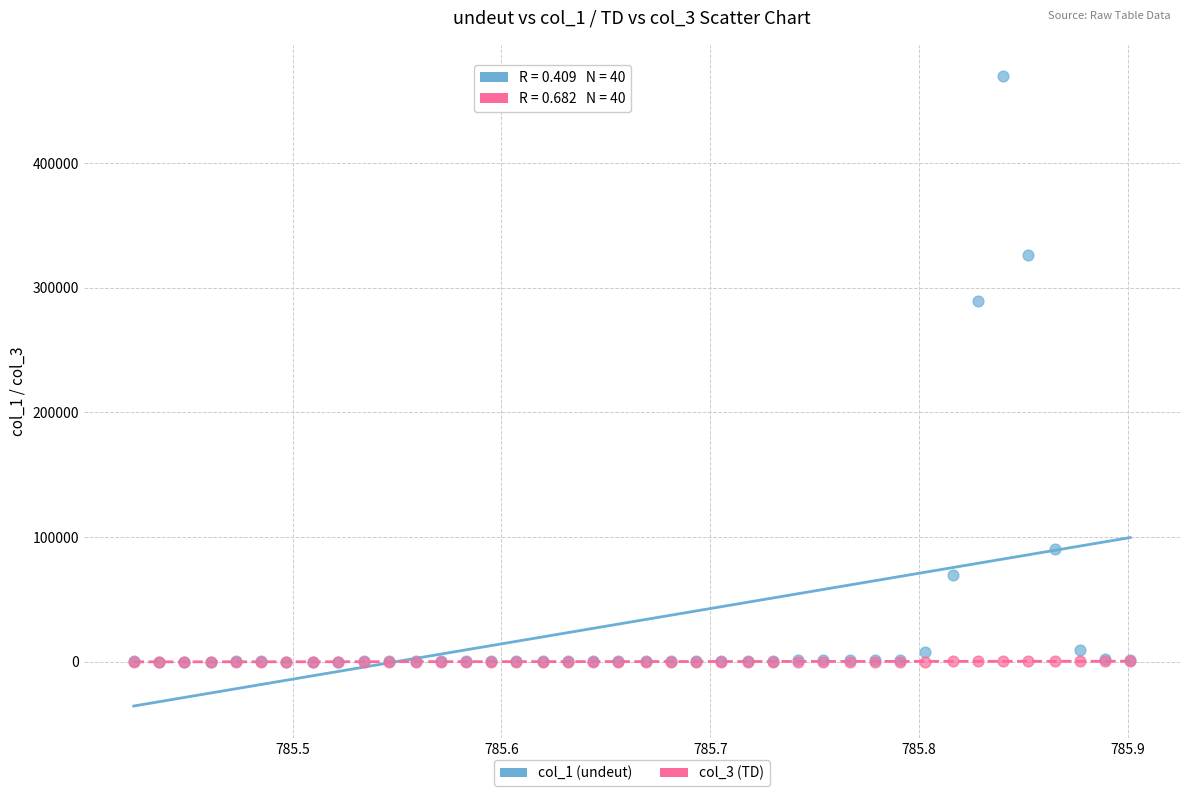

Across all series, what Y value is closest to 234800?

289500.0